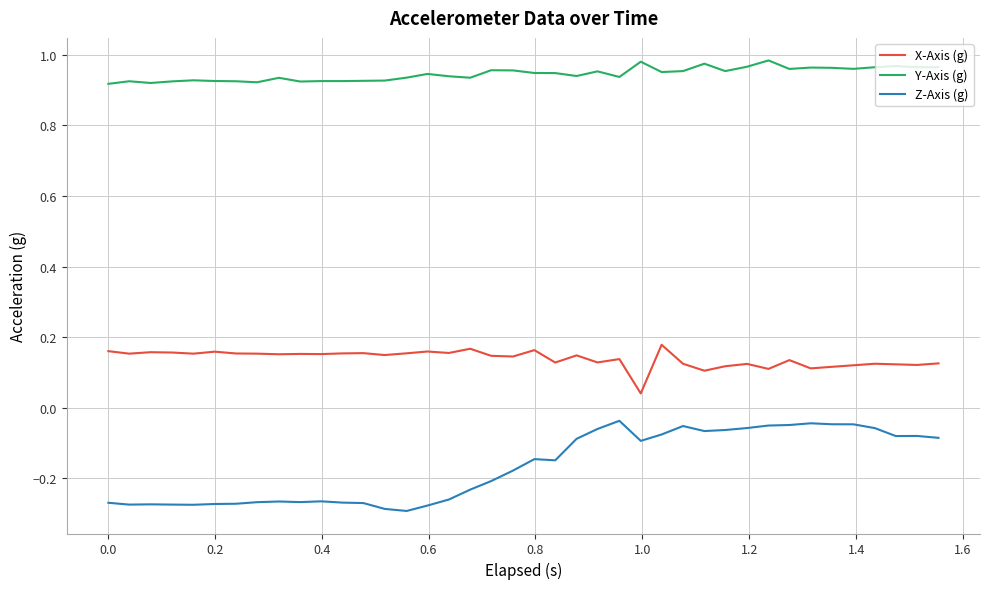

List the series in order of their peak value, highest first.

Y-Axis (g), X-Axis (g), Z-Axis (g)